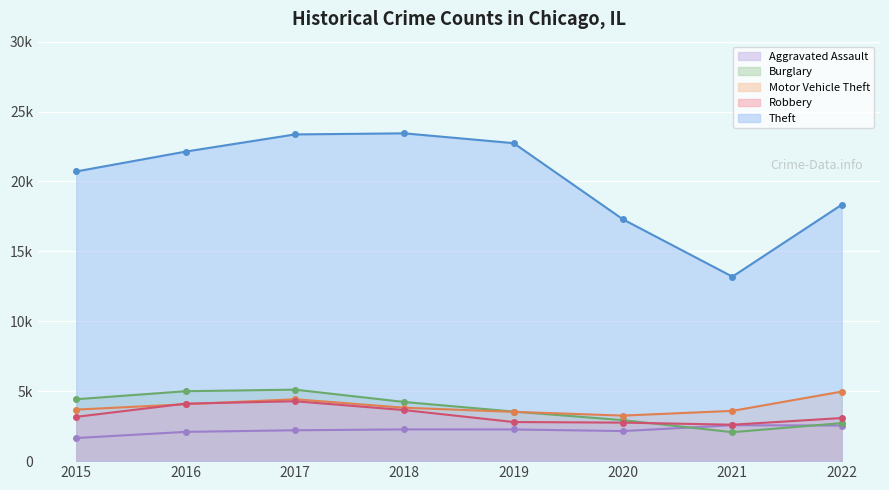

Reading left to right, transcribe all the data shown in this chart.

Aggravated Assault: 1653	2093	2209	2269	2266	2150	2568	2546
Burglary: 4428	5001	5114	4230	3544	2932	2070	2719
Motor Vehicle Theft: 3686	4070	4427	3820	3524	3257	3596	4973
Robbery: 3169	4112	4283	3652	2797	2755	2605	3083
Theft: 20718	22138	23366	23444	22741	17290	13194	18337